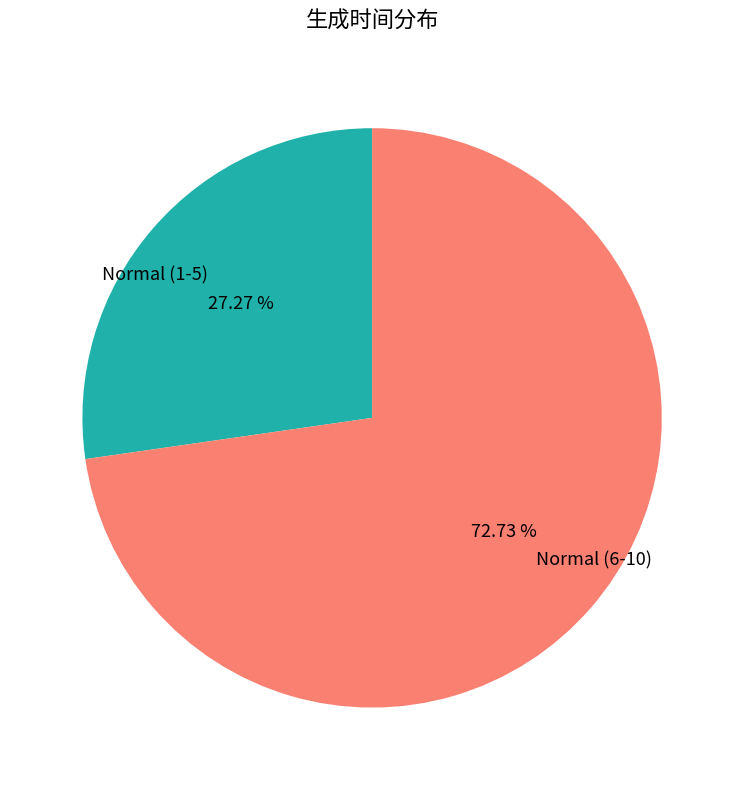

How many segments does this pie chart have?

2